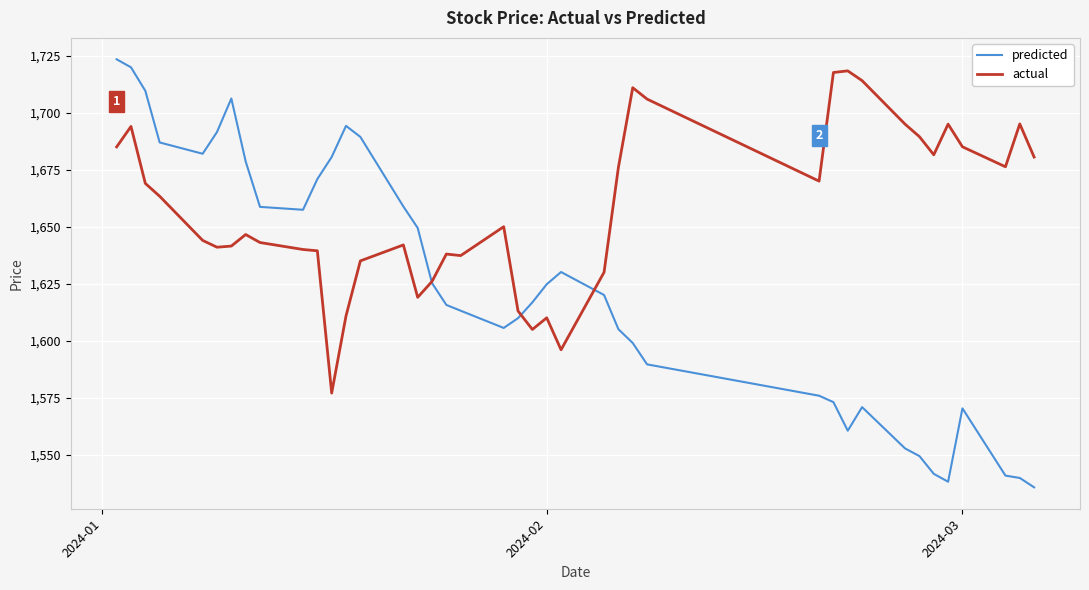

Which series has the widest spread of values?

predicted